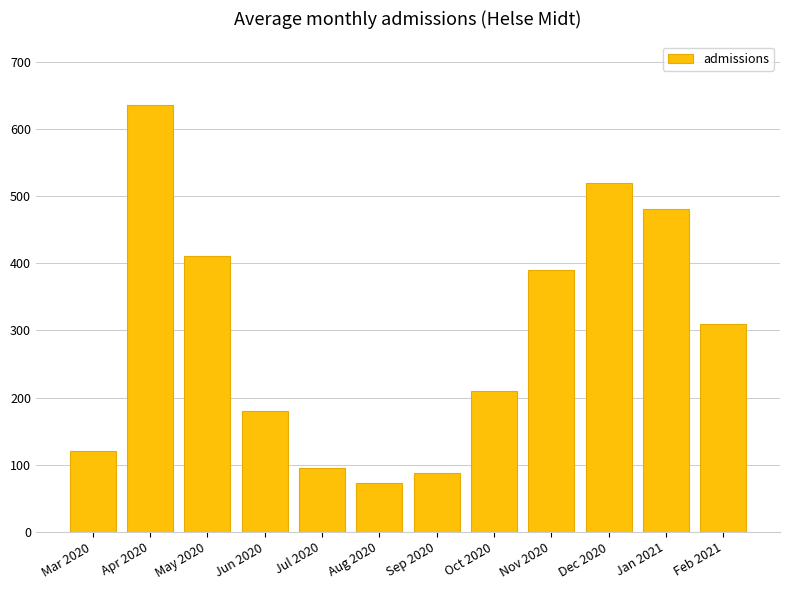

Count the number of data series in this chart.

1